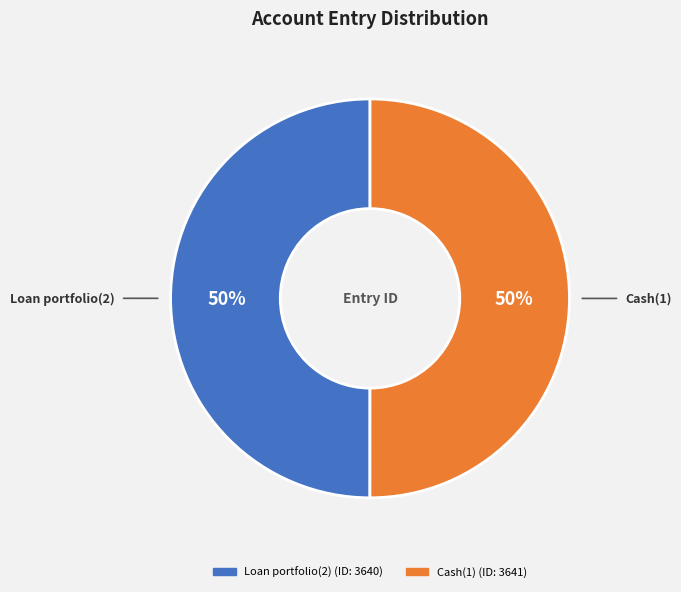

To the nearest percent, what percentage of the pie is Cash(1)?

50%